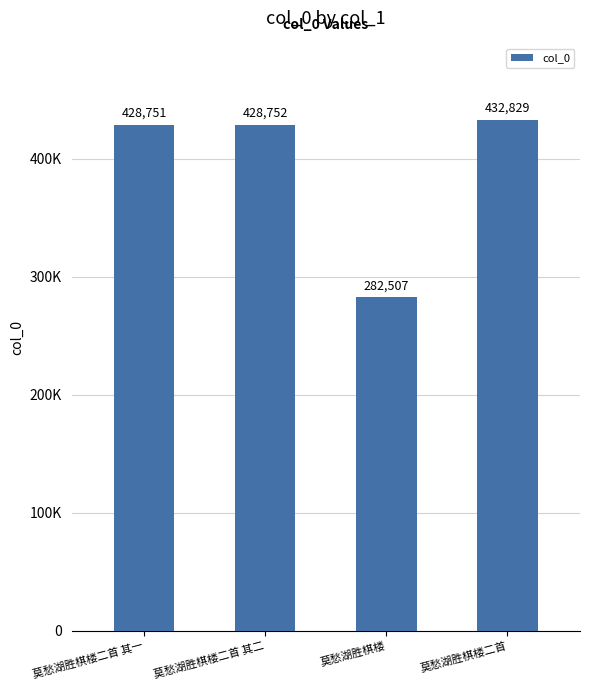

Rank the categories by value from highest to lowest.

莫愁湖胜棋楼二首, 莫愁湖胜棋楼二首 其二, 莫愁湖胜棋楼二首 其一, 莫愁湖胜棋楼